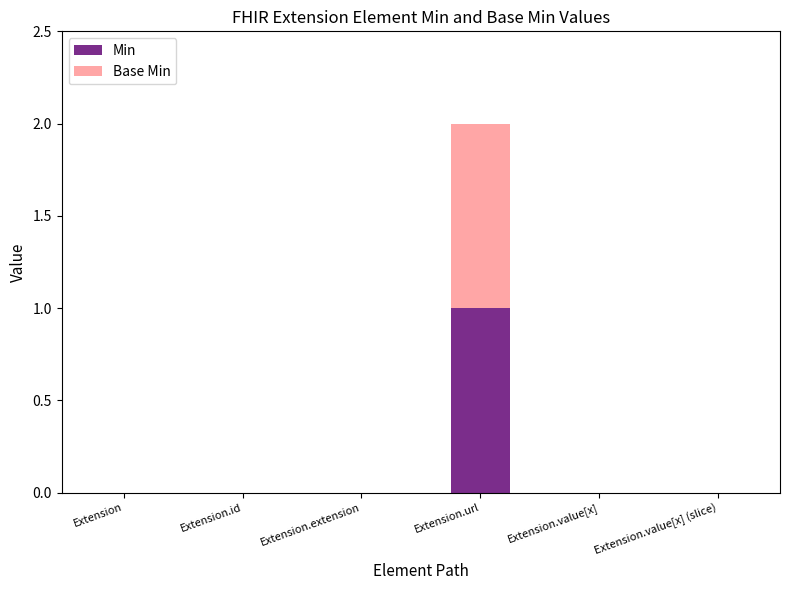

Reading left to right, what are the values for Min?

Extension=0	Extension.id=0	Extension.extension=0	Extension.url=1	Extension.value[x]=0	Extension.value[x] (slice)=0